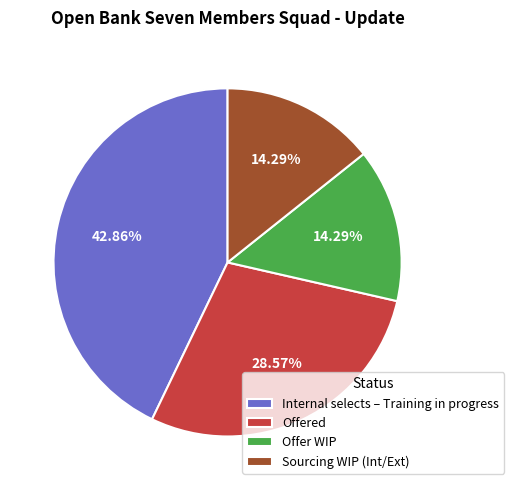

To the nearest percent, what is the difference between the Offered and Offer WIP slice percentages?

14%